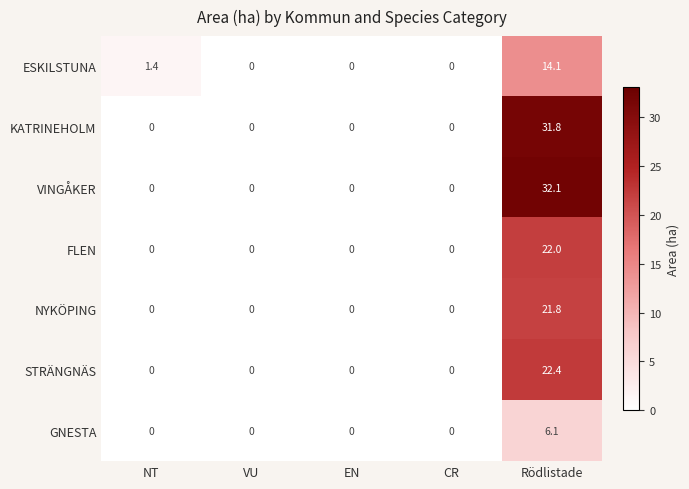

What is the maximum value shown in the chart?

32.1